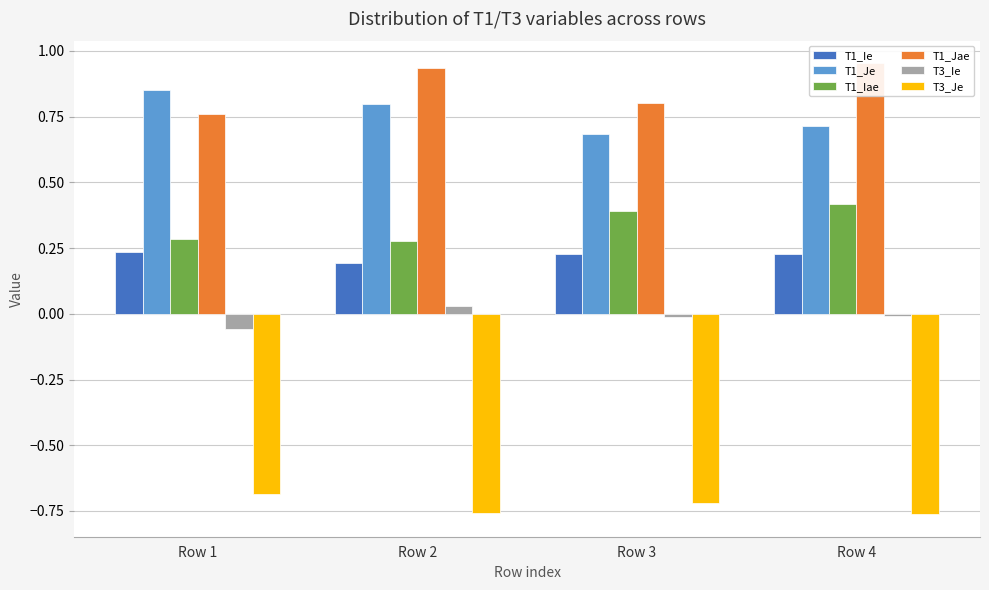

What is the value of the T1_Jae bar at the 4th from the left?

1.0